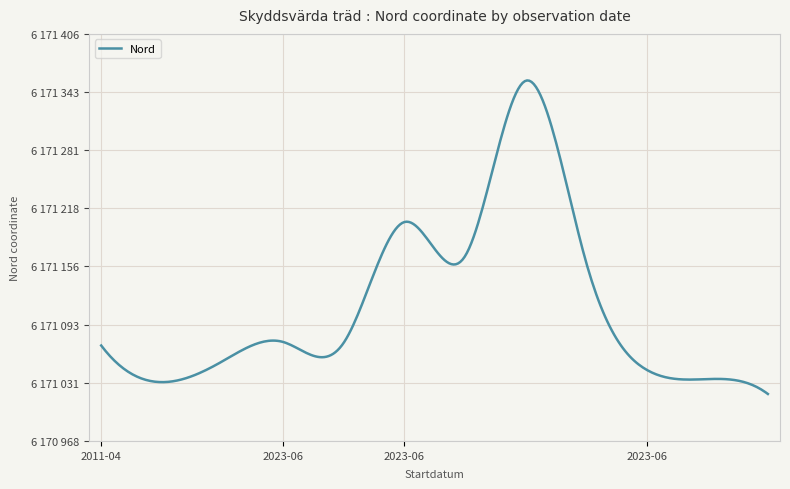

Does the chart have visible grid lines?

Yes